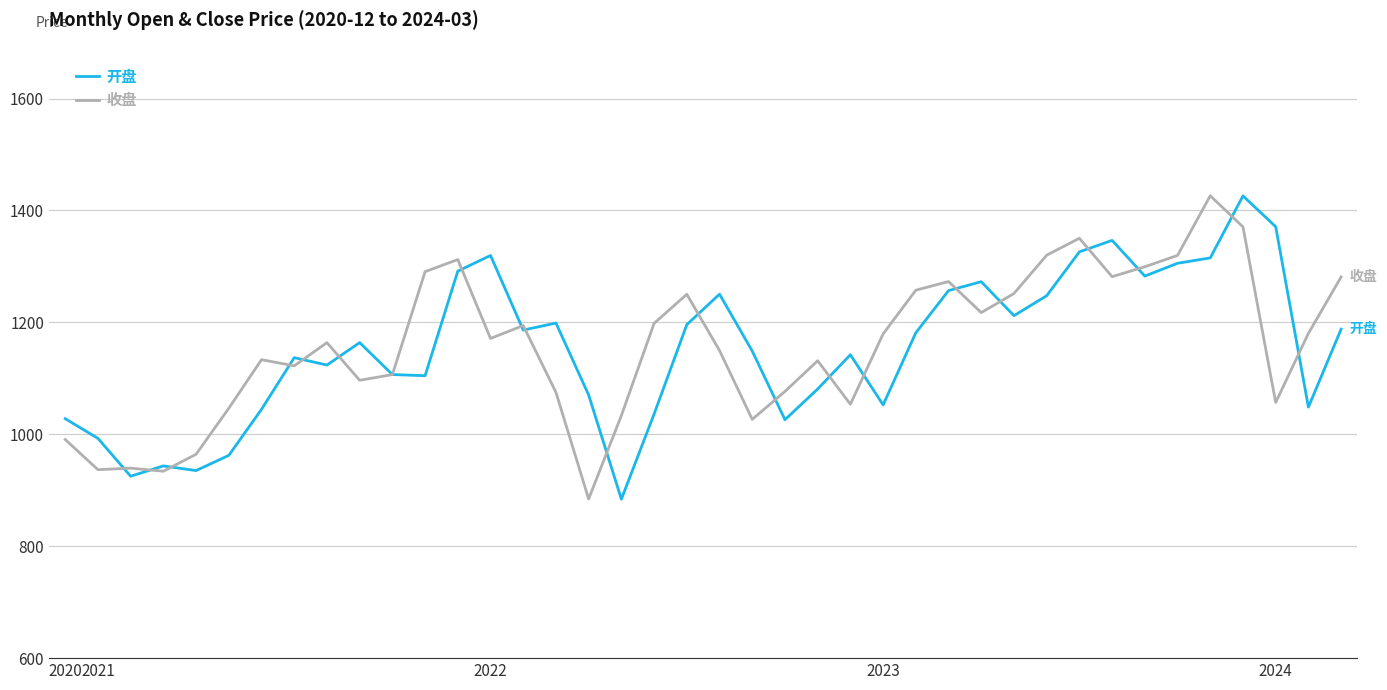

What is the smallest value displayed?

884.1